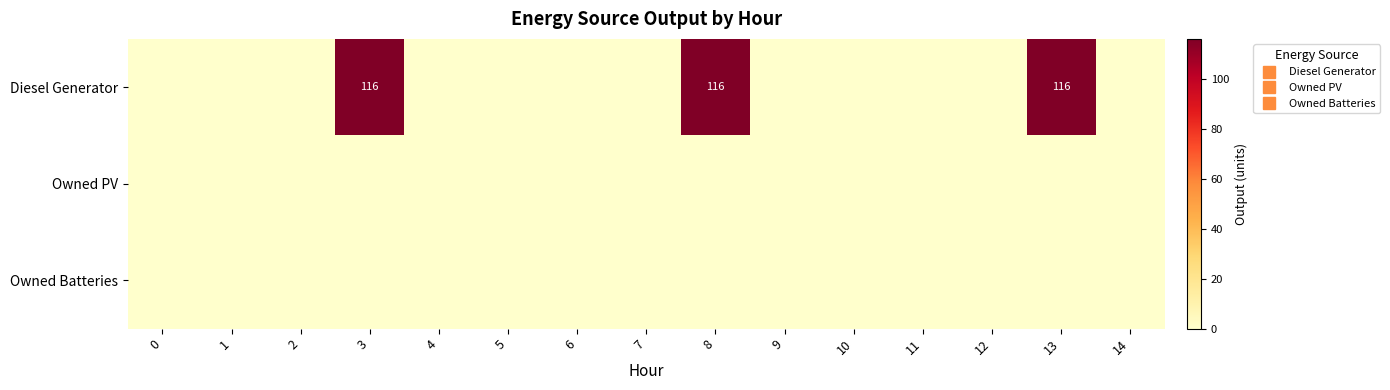

How many categories are shown in the chart?

15